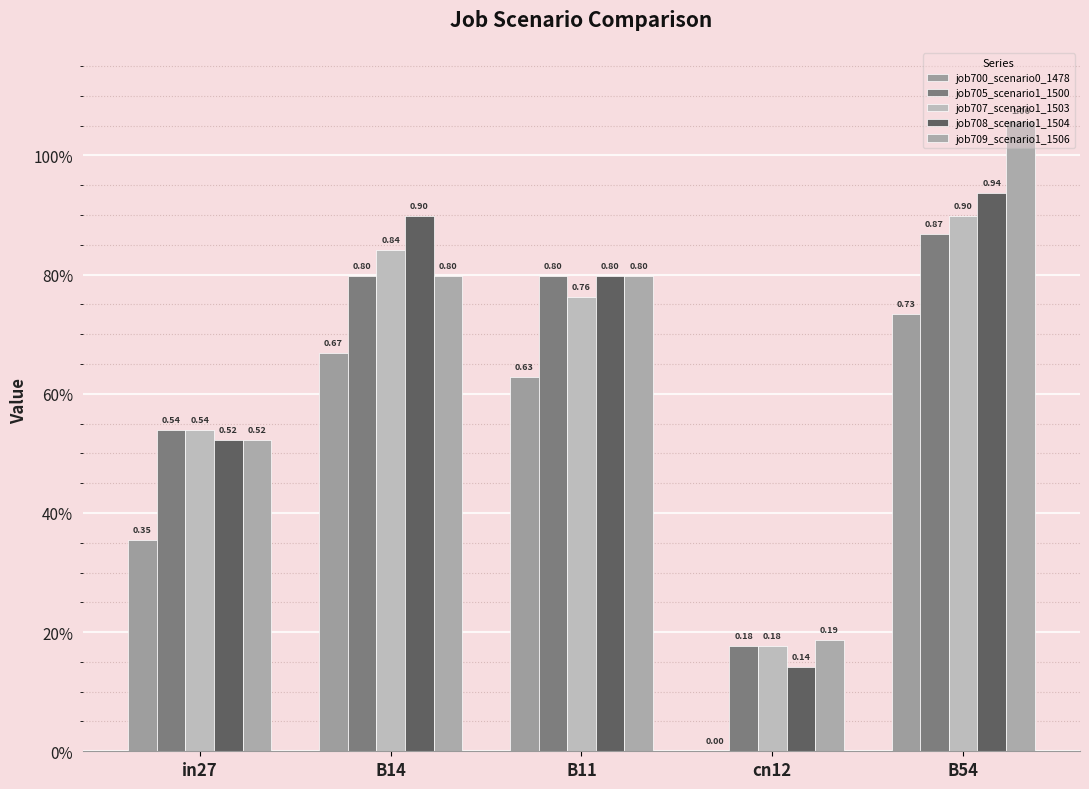

What is the value of the job705_scenario1_1500 bar at the 1st from the left?

0.5